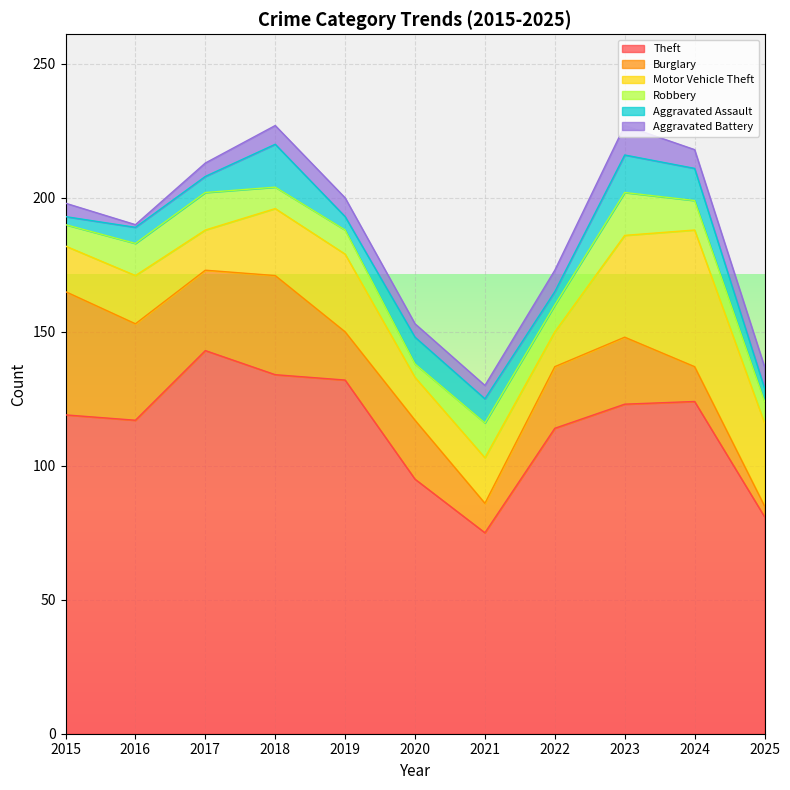

True or false: Robbery and Aggravated Assault cross at least once.

True